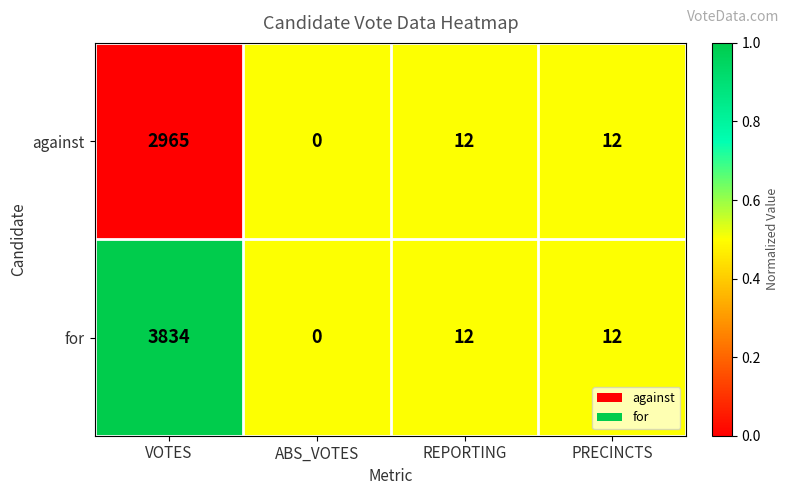

Which category has the highest value in the for series?

VOTES